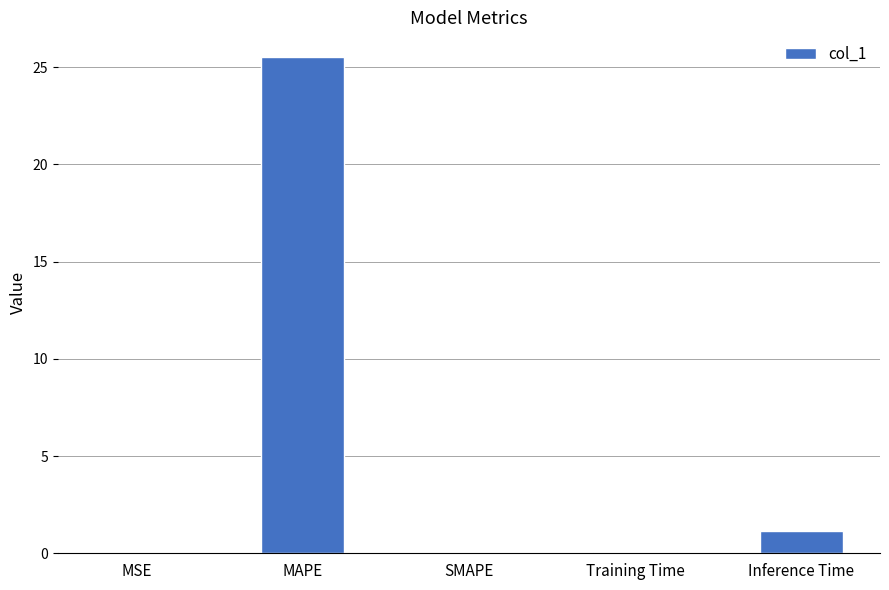

True or false: the data shows 0.1 at Training Time.

True